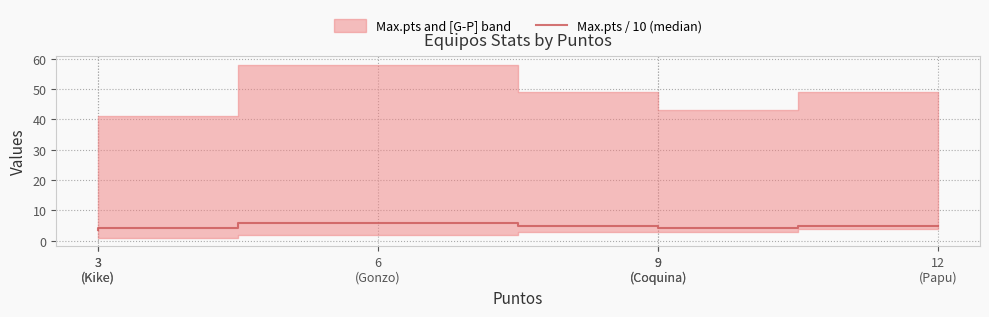

At which label does the data first exceed 4?

3
(Kike)